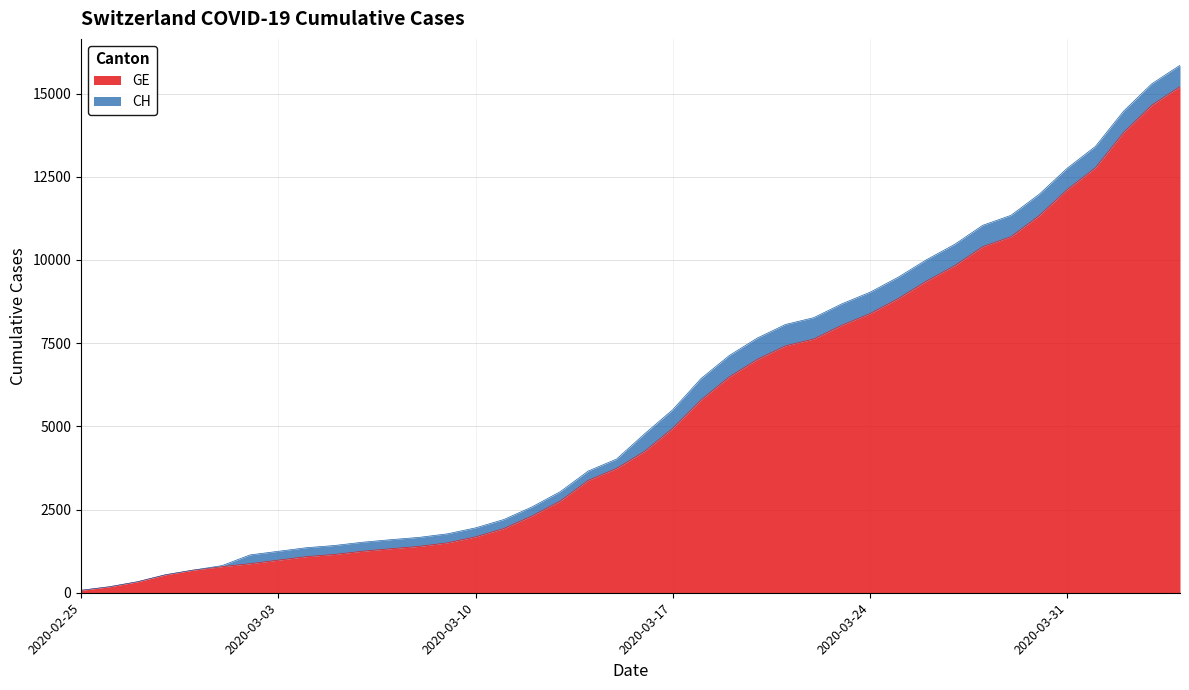

At how many categories does at least one series exceed 12626?

5